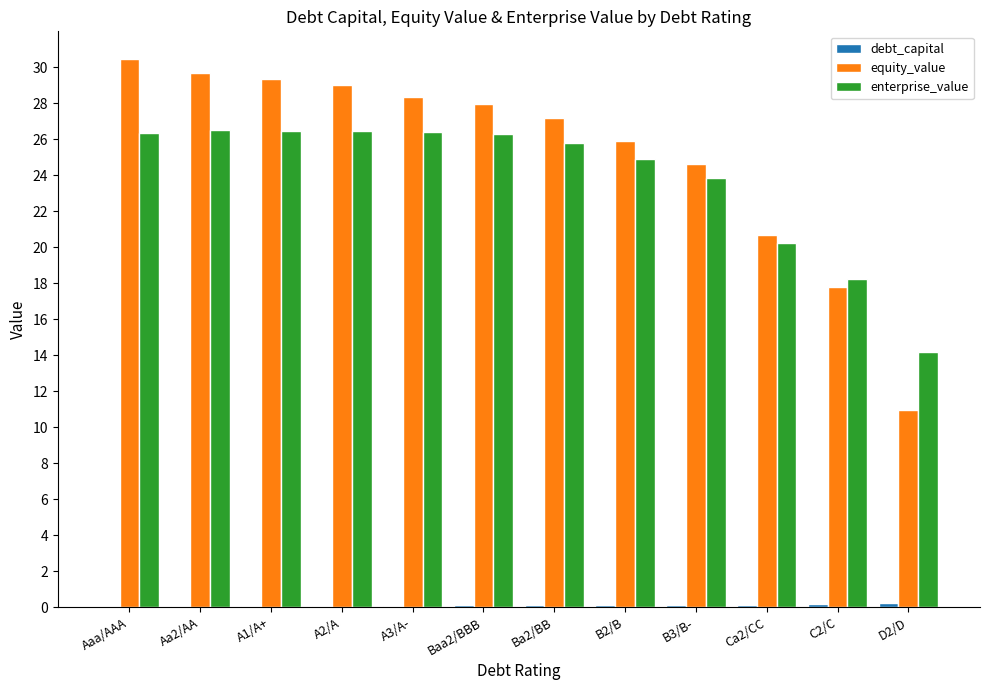

How many groups of bars are there?

12